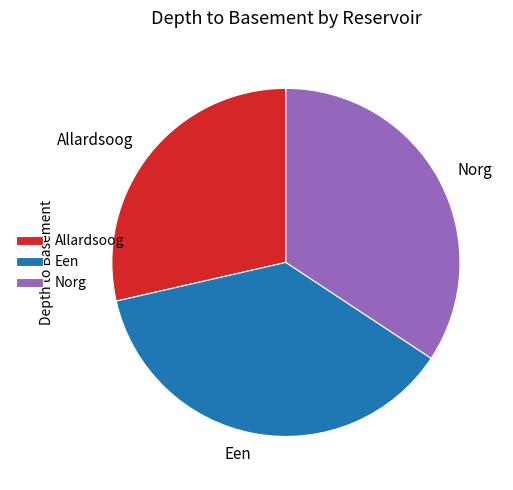

Which slice is the largest?

Een